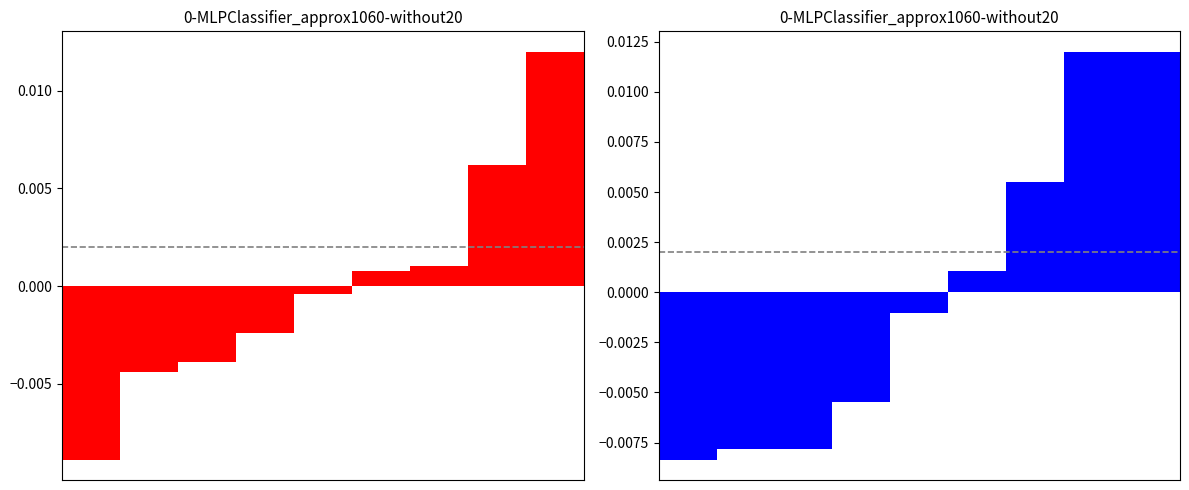

Where does the mb-unit.csv series first go above 0?

5